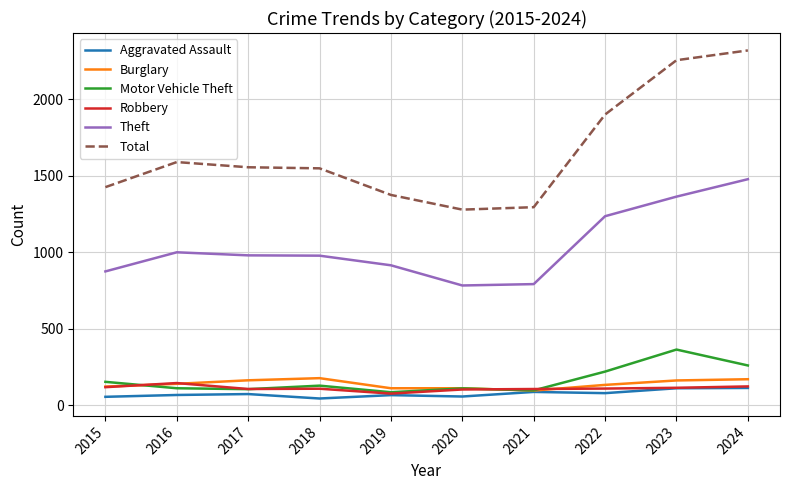

What is the approximate value of Theft at 2019, to the nearest 100?

900